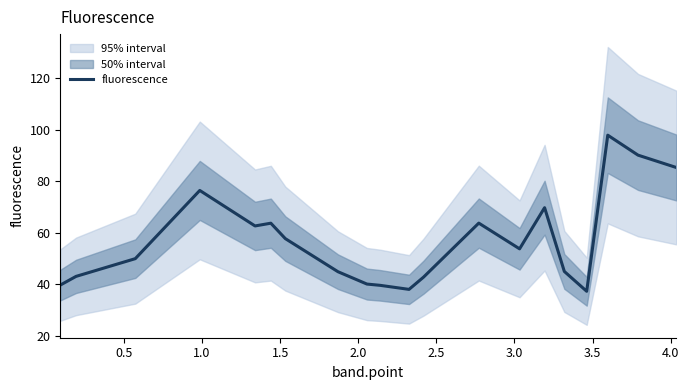

What is the minimum value for fluorescence?

37.3